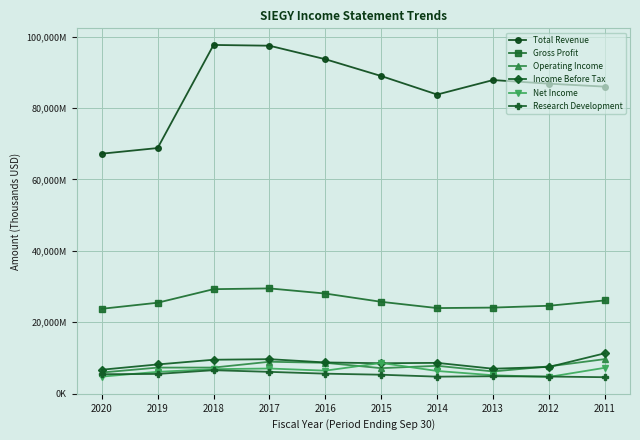

Is this an area chart (filled region under the line)?

No